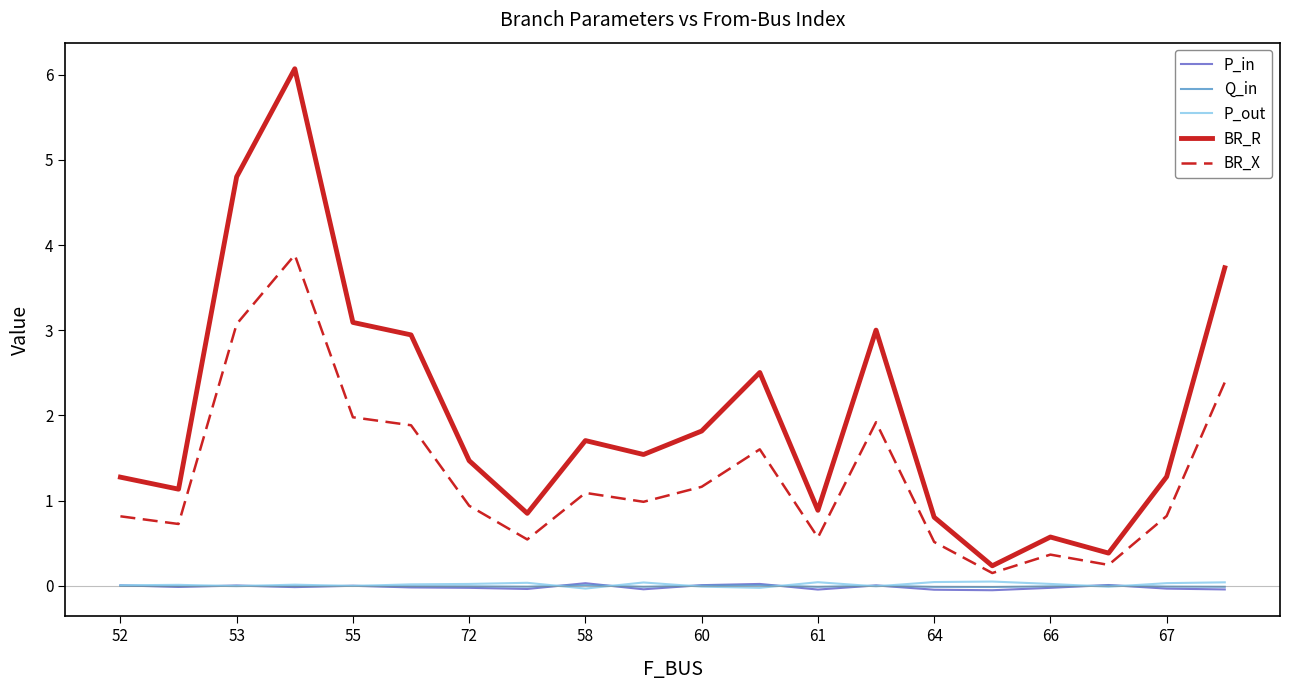

True or false: Q_in and BR_X intersect in this chart.

False